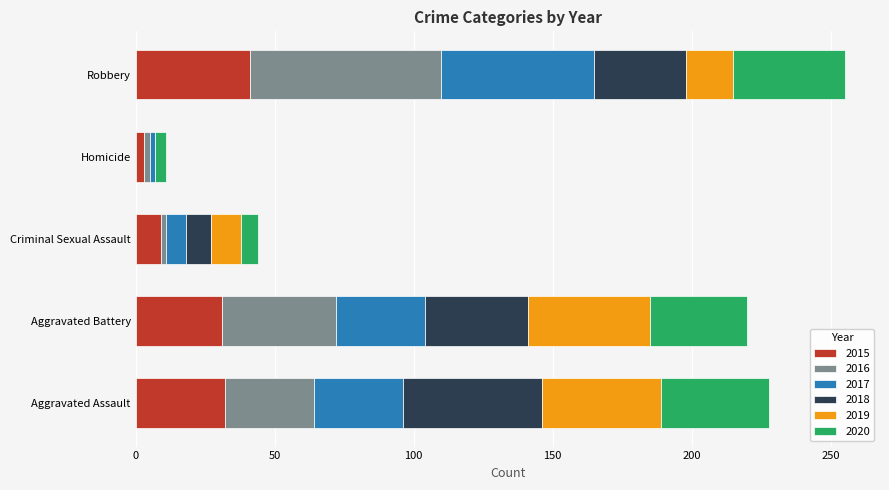

True or false: 2015 has a value of 32 at Aggravated Assault.

True